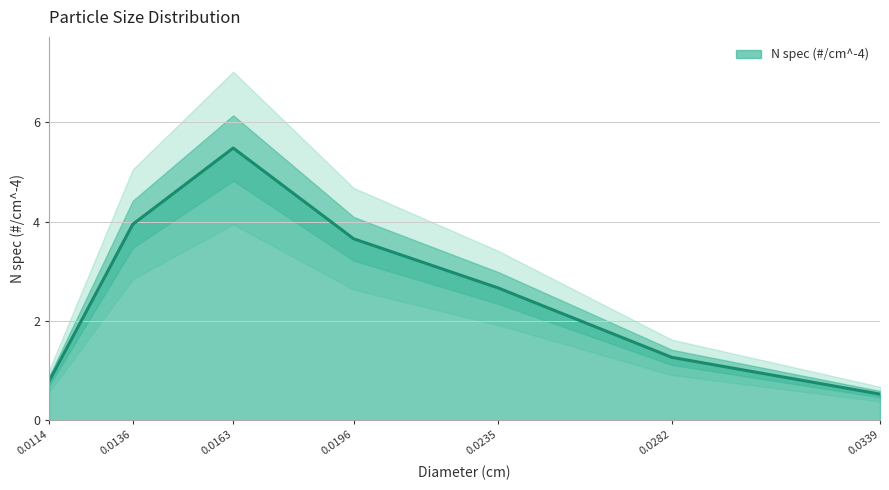

List the labels in order of N spec (#/cm^-4) value, smallest first.

0.0339, 0.0114, 0.0282, 0.0235, 0.0196, 0.0136, 0.0163